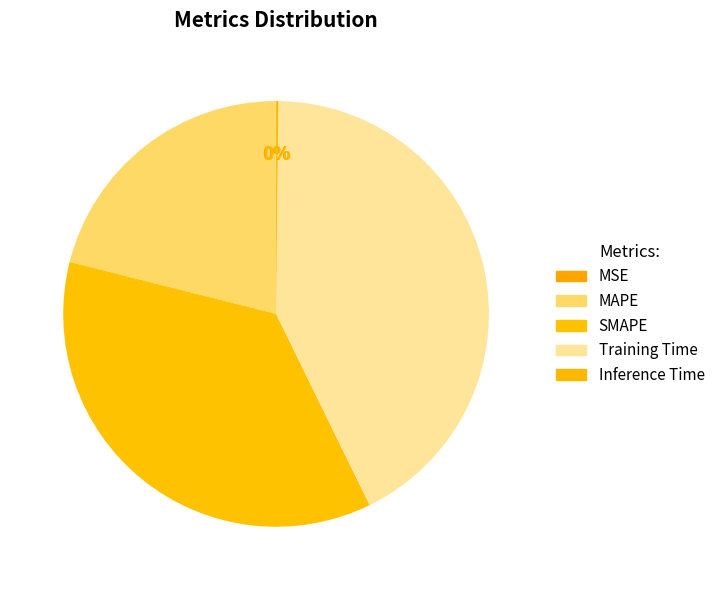

To the nearest percent, what percentage of the pie is Training Time?

43%